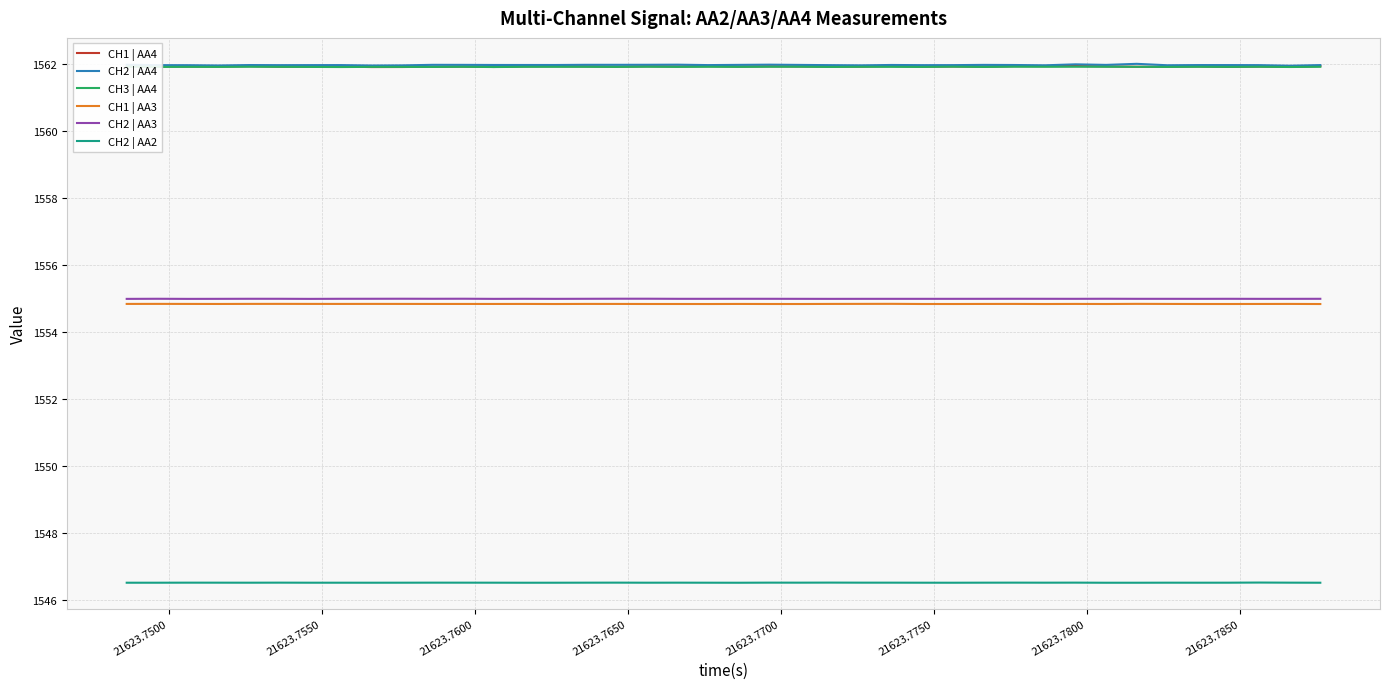

True or false: CH1 | AA3 has more than 0 interior local peaks.

True